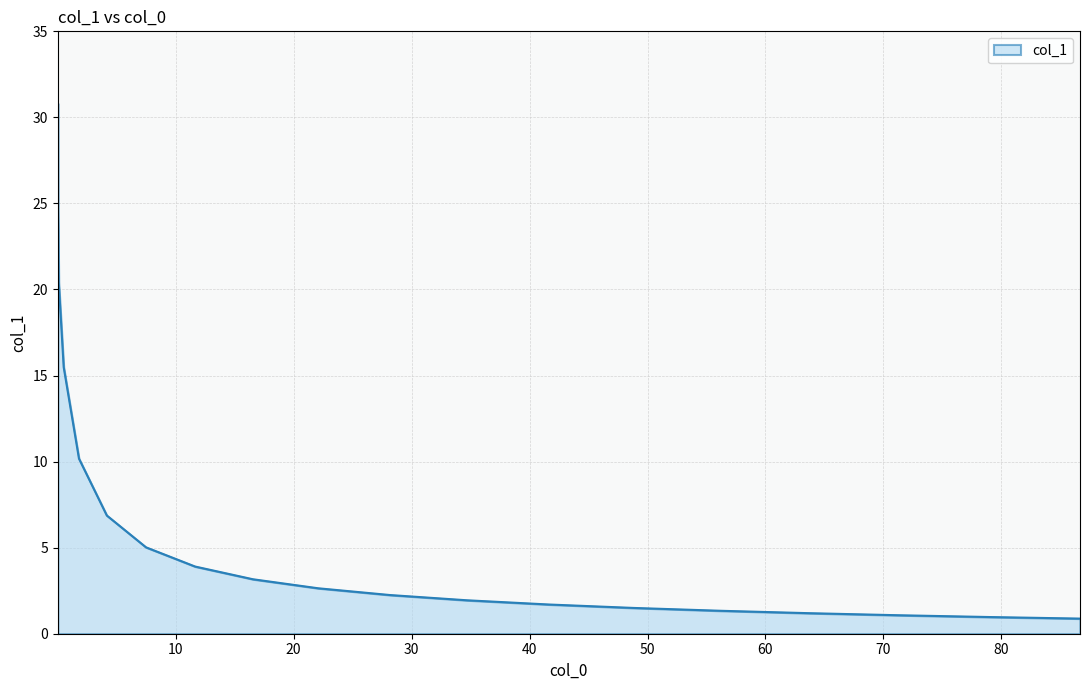

What is the difference between the maximum and minimum values?

29.9